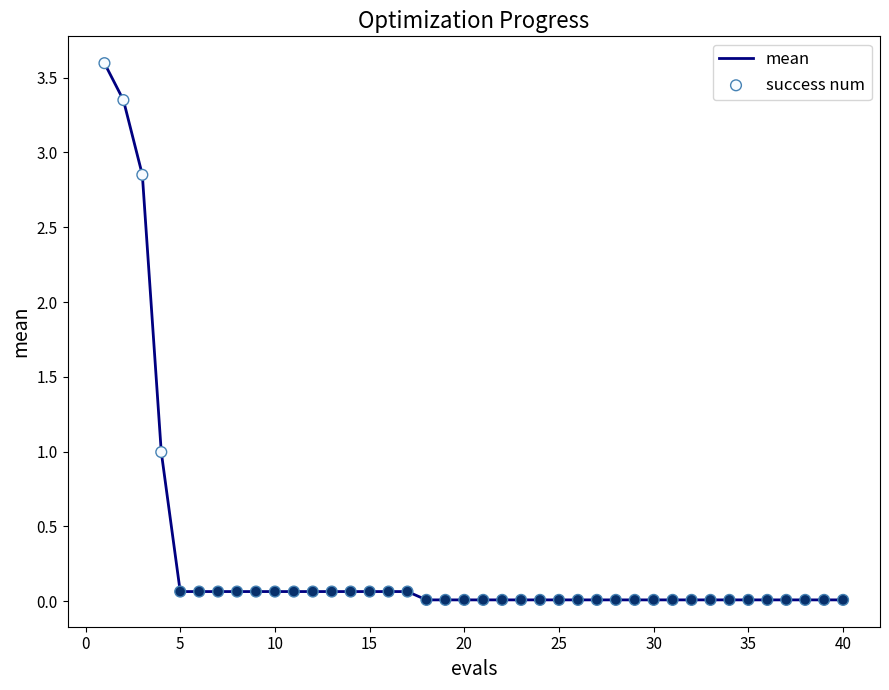

What is the maximum value shown in the chart?

3.6